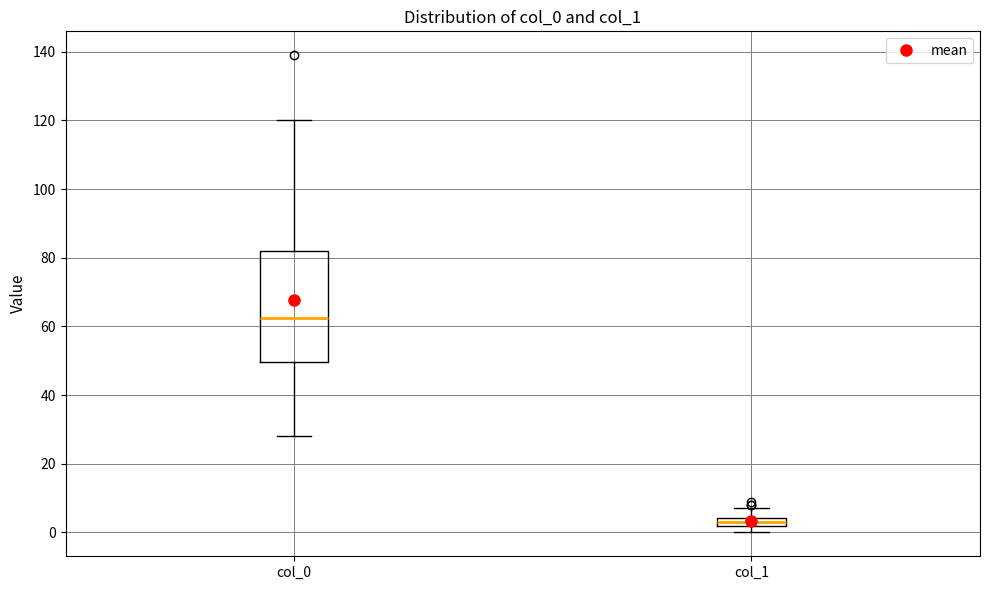

Where is the lower edge of the box for col_0 on the y-axis? The values are not printed on the chart, so give them approximately, as read against the axis.

50